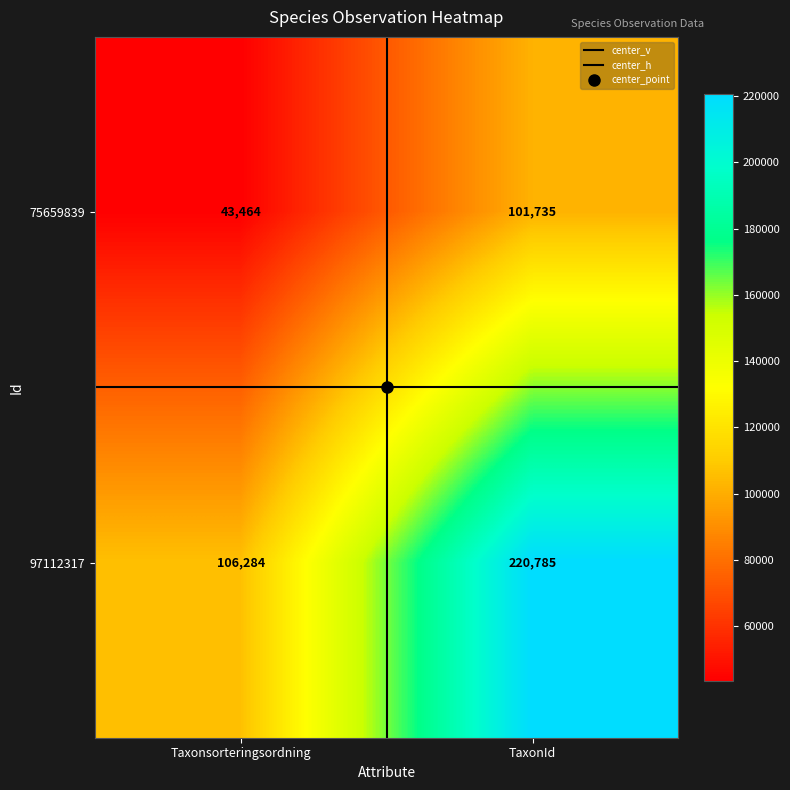

At which category does the chart reach its peak across all series?

TaxonId